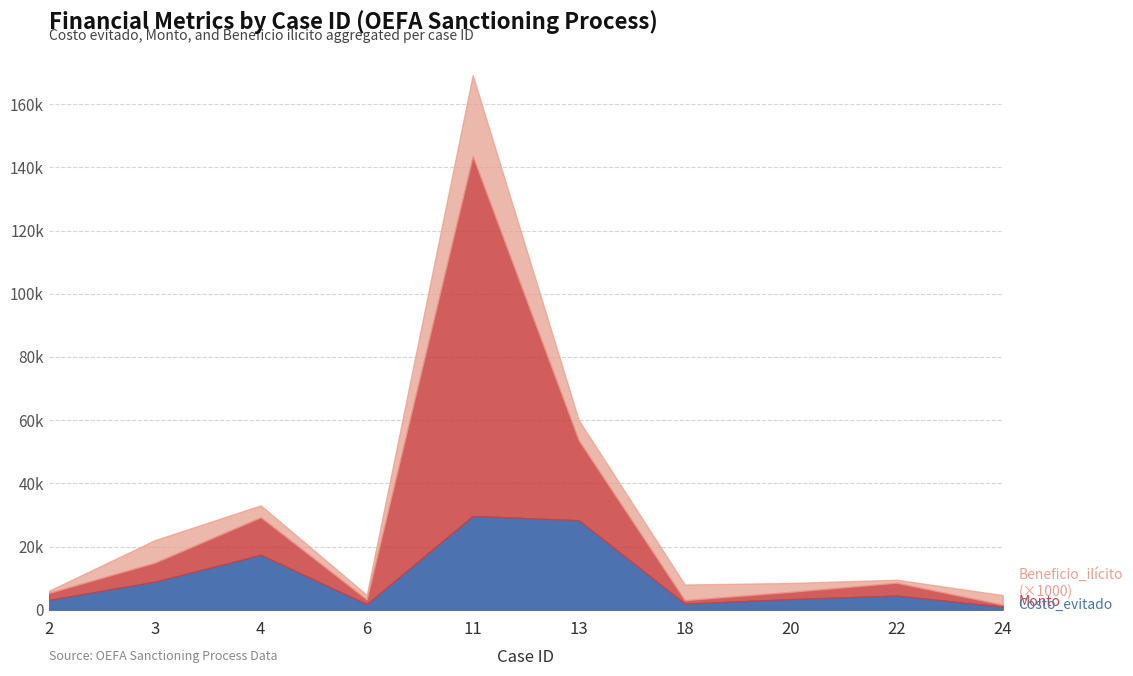

What is the spread (max minus min) of values at 22?

5038.8